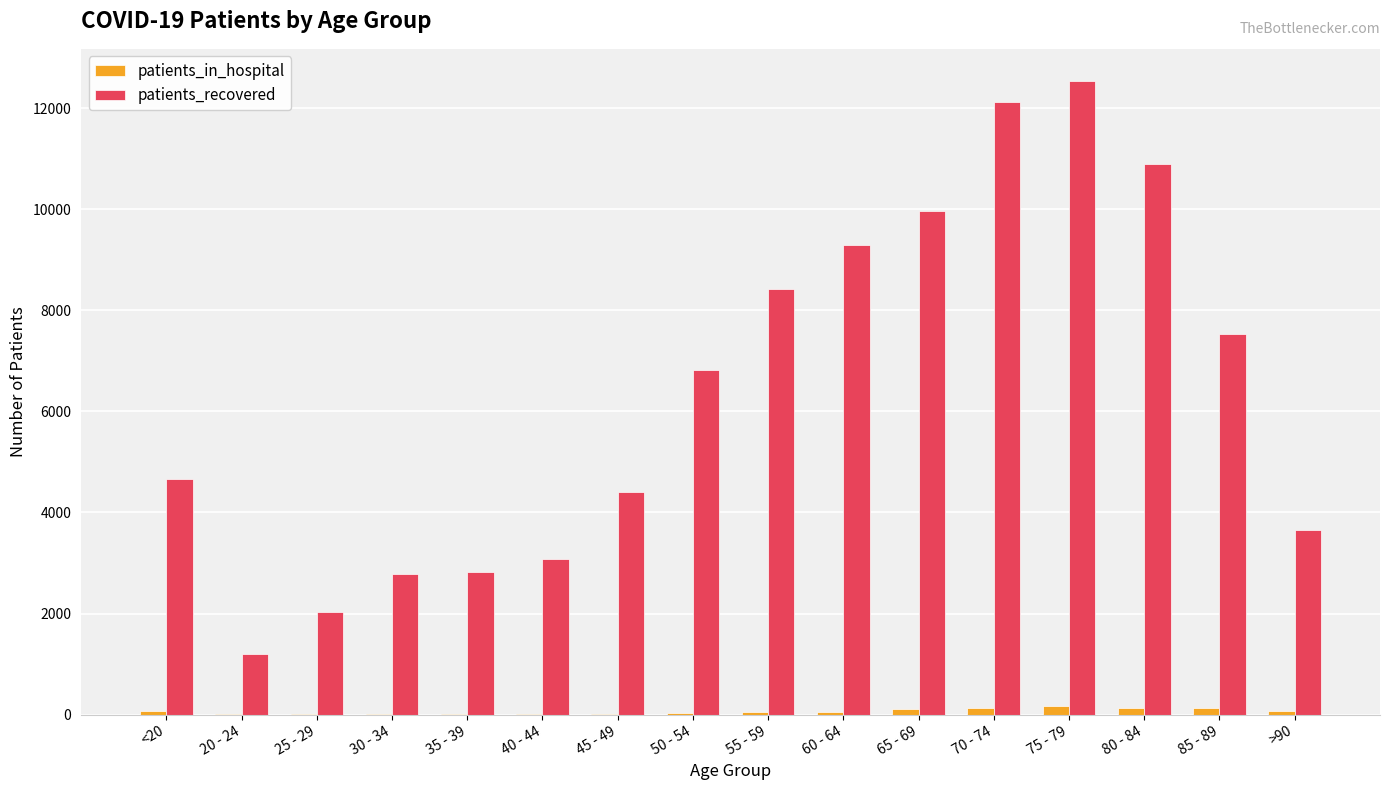

What is the sum of all patients_in_hospital values?

1034